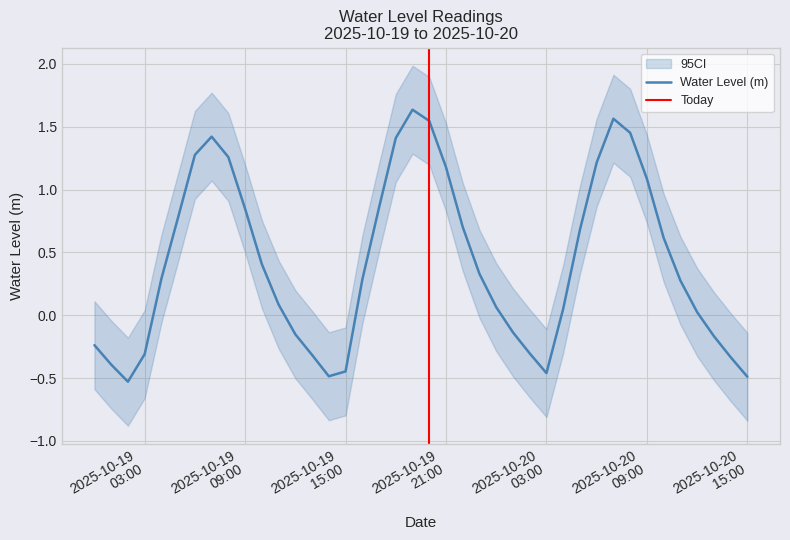

At which category does the data reach its first local valley?

2025-10-19 02:00:00